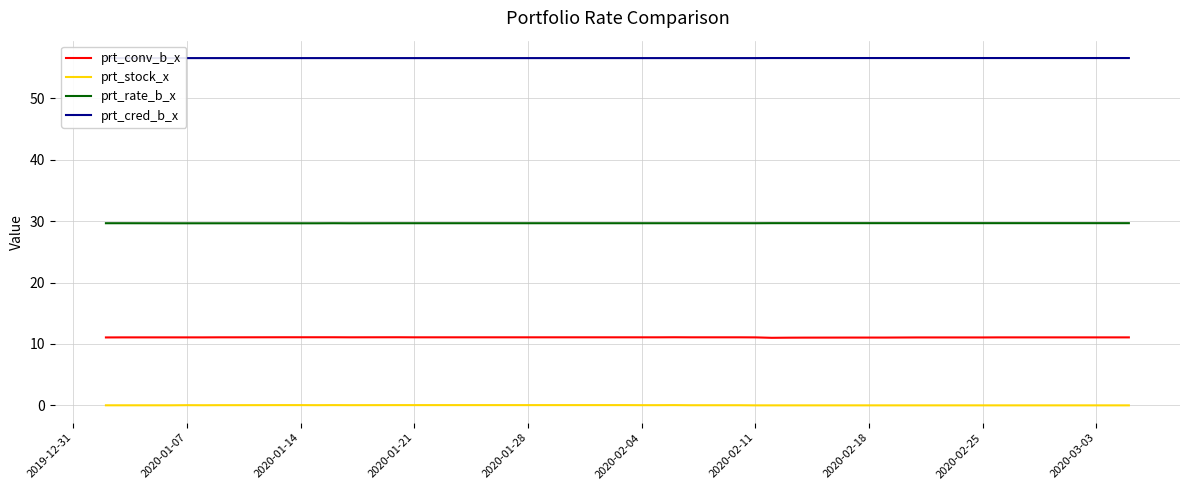

True or false: prt_conv_b_x and prt_rate_b_x intersect in this chart.

False